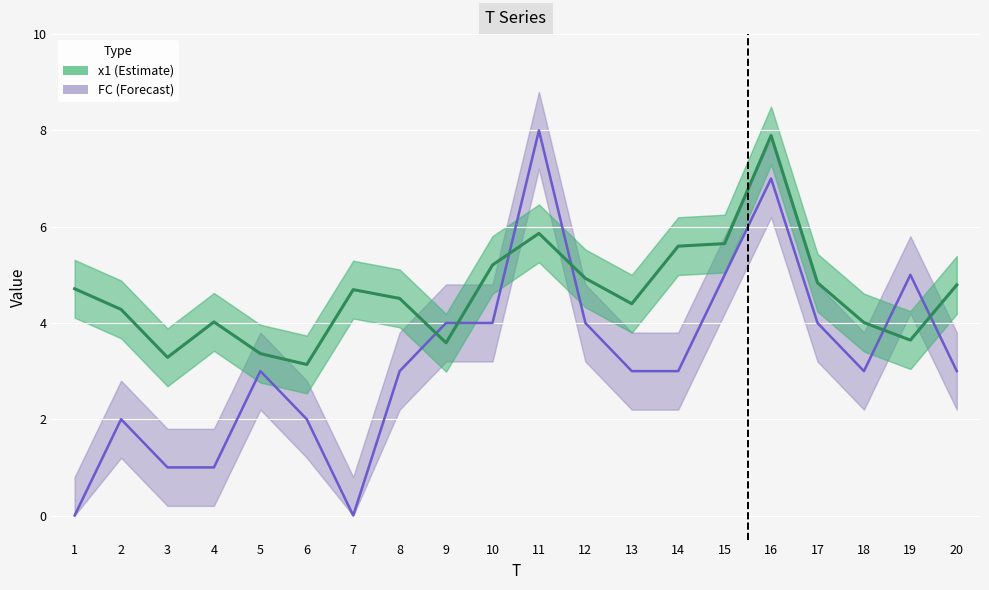

Is this an area chart (filled region under the line)?

No